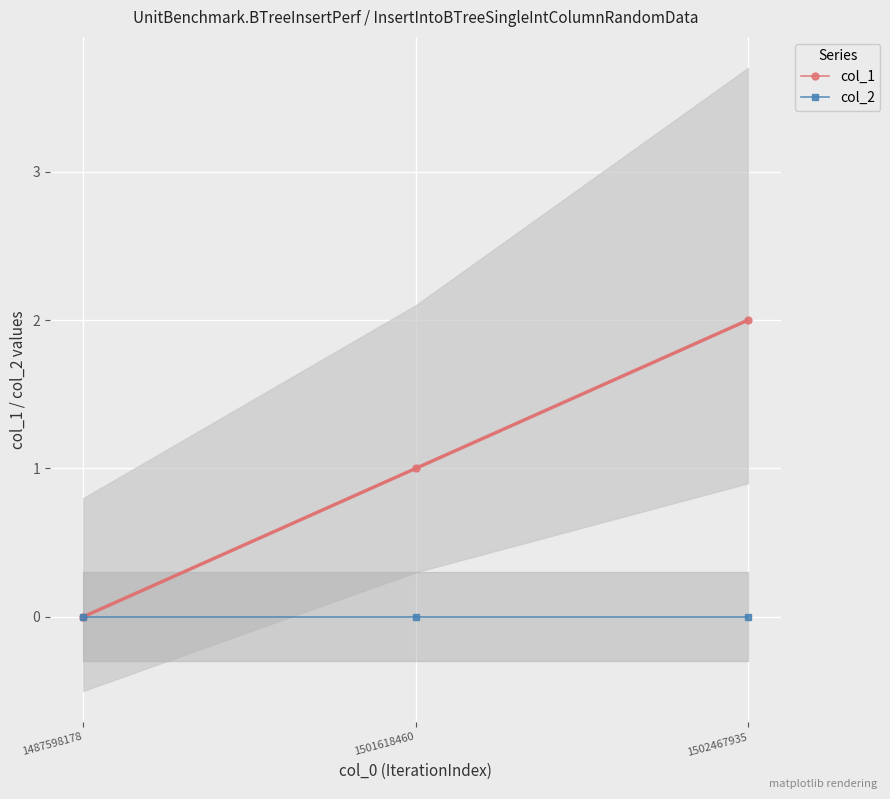

Which category has the lowest value in the col_2 series?

1487598178